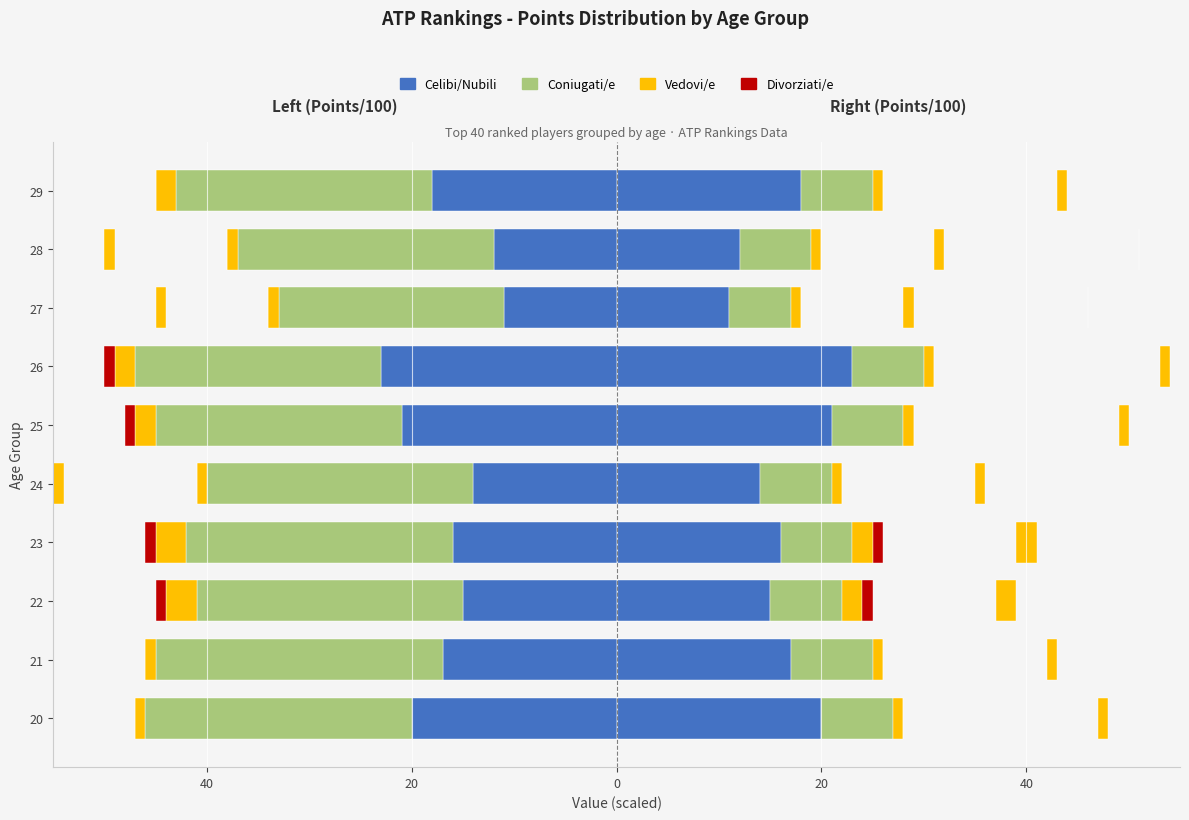

How many values in the Coniugati/e series are below -25?

5